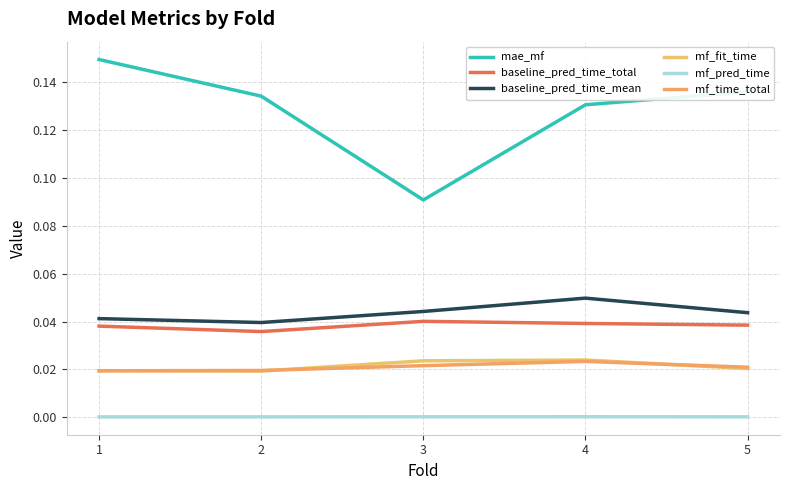

Rank the categories by mae_mf value from highest to lowest.

1, 5, 2, 4, 3